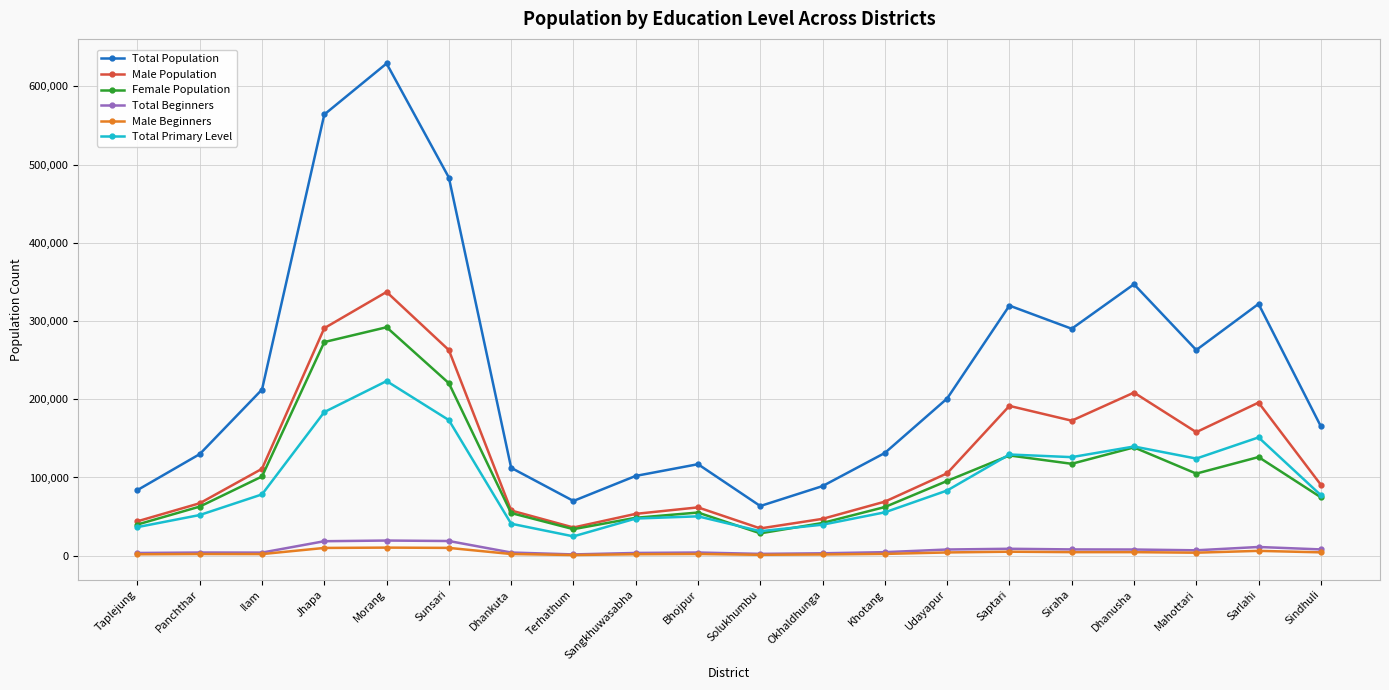

The Total Primary Level series shows 130303 at Sindhuli. True or false?

False